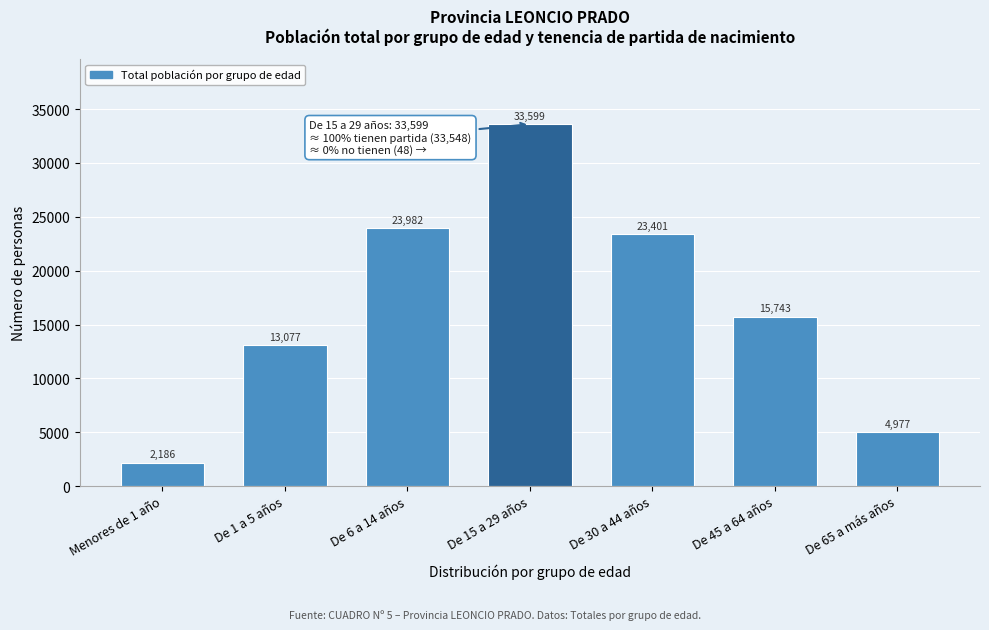

Reading left to right, what are all the values shown in this chart?

2186	13077	23982	33599	23401	15743	4977